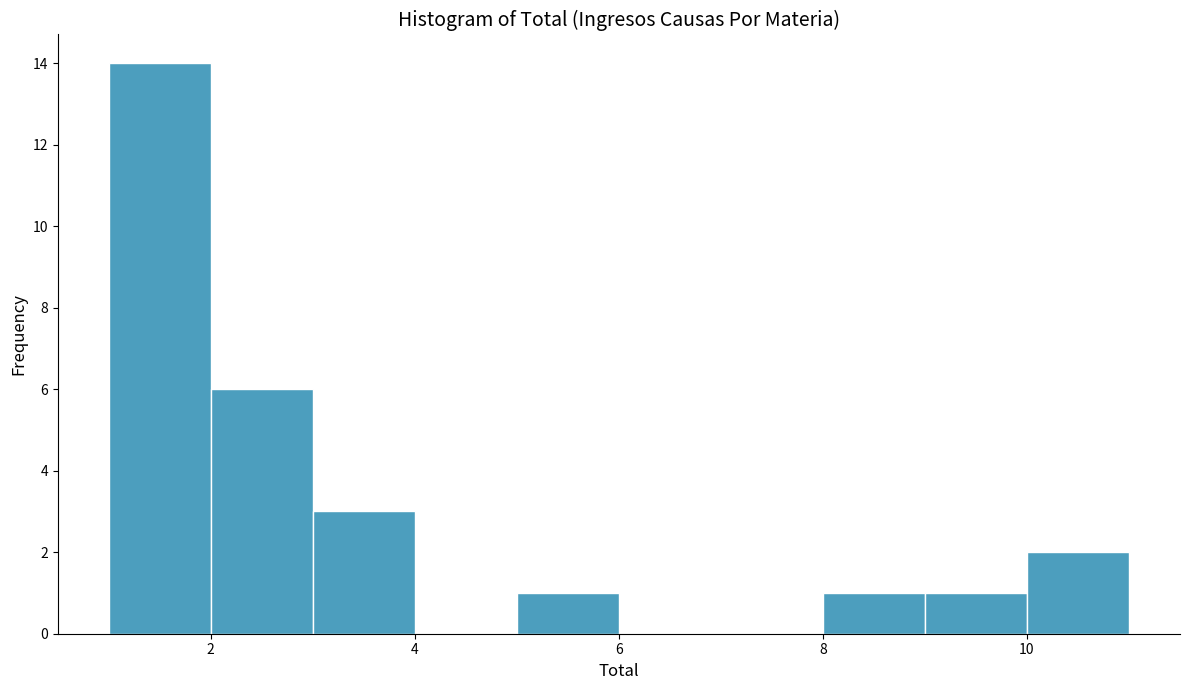

Which range on the x-axis has the tallest bar?

1 to 2